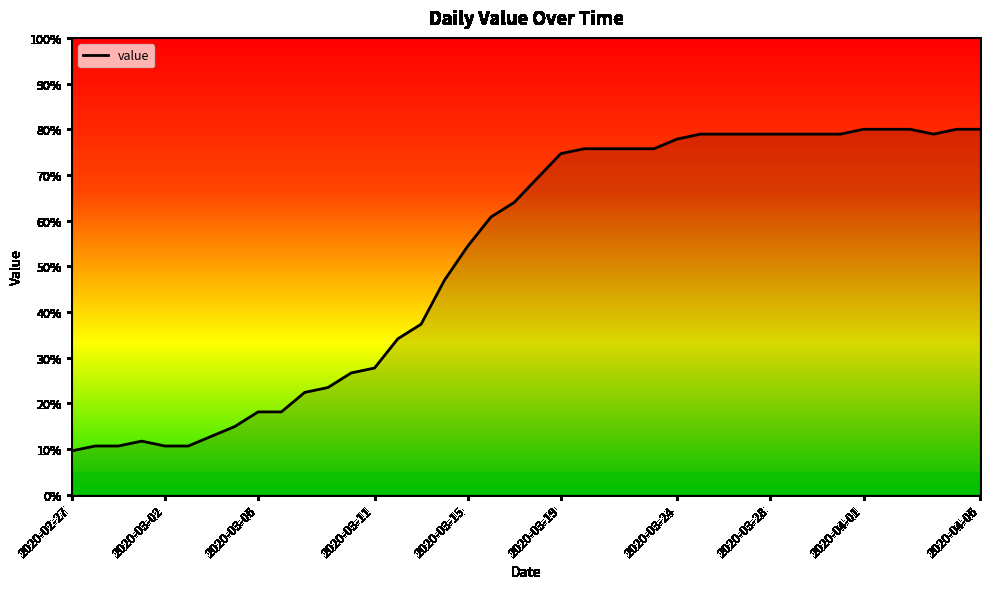

What is the difference between the second highest and minimum values?

70.4